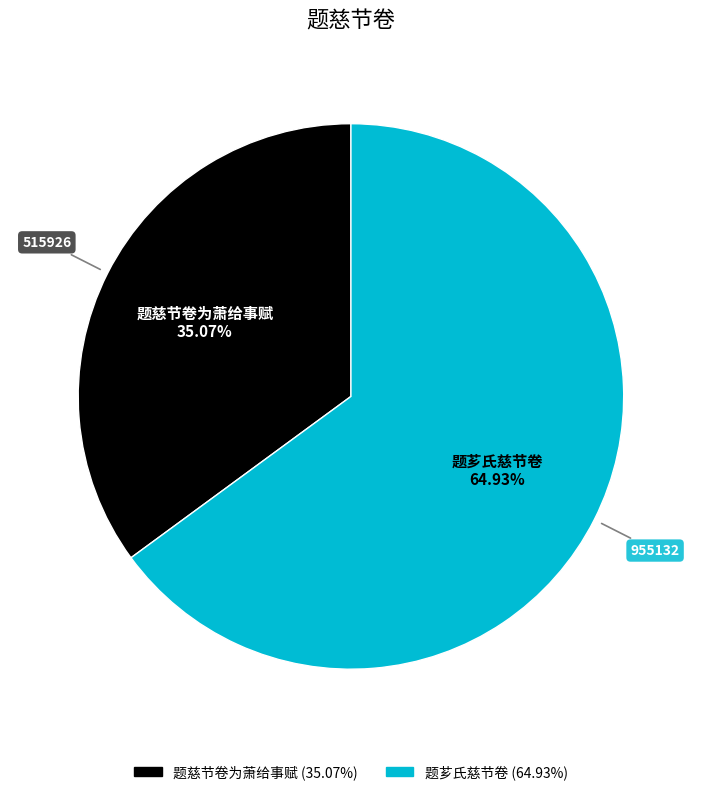

Between 题芗氏慈节卷 and 题慈节卷为萧给事赋, which is larger?

题芗氏慈节卷